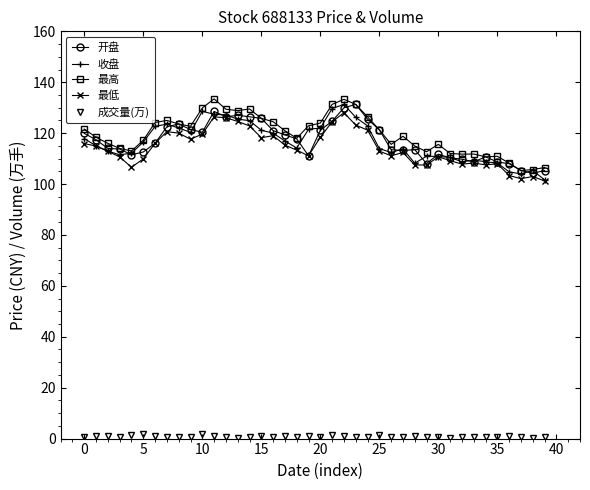

Does the chart have visible grid lines?

No